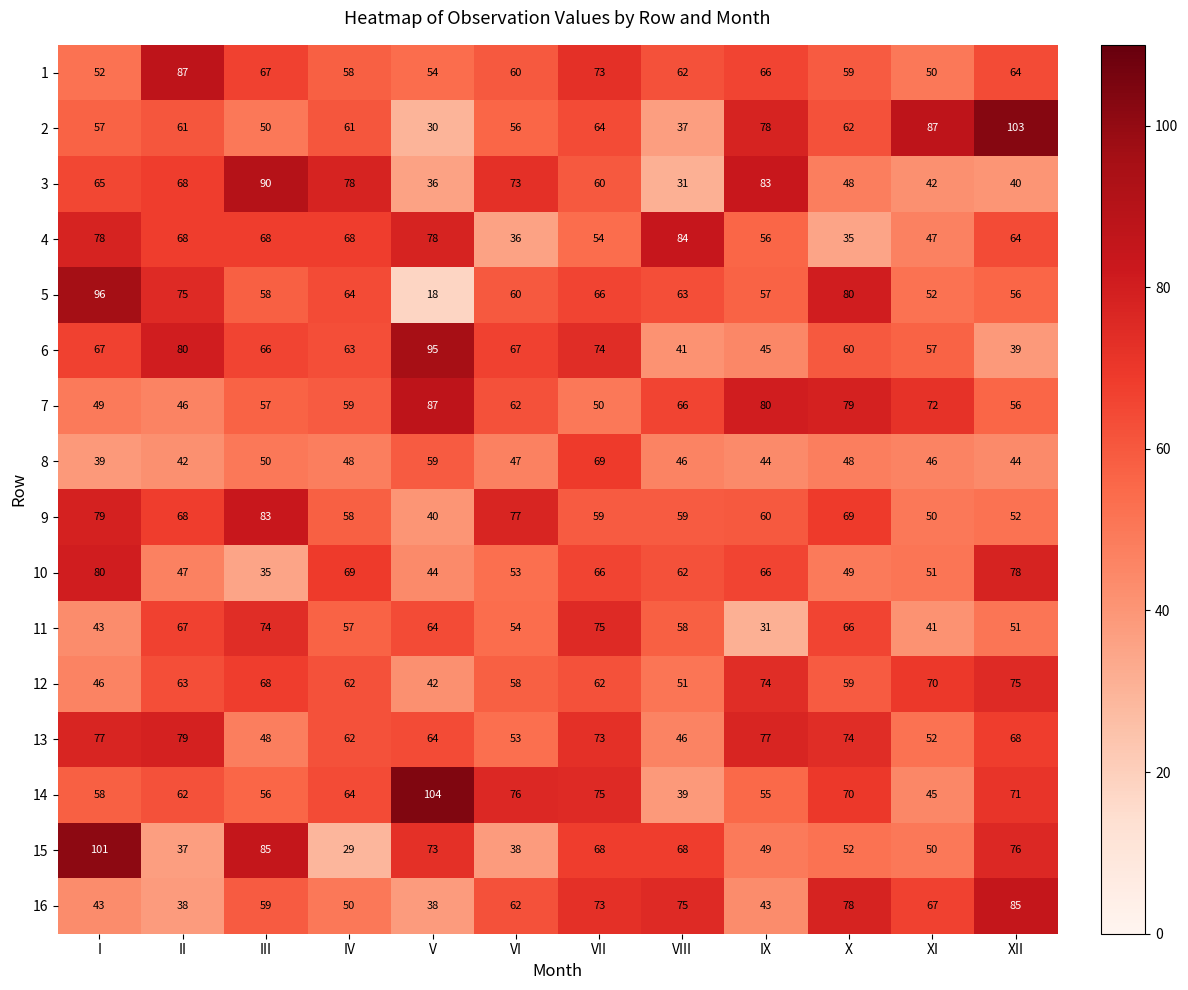

The 9 series shows 59 at VIII. True or false?

True